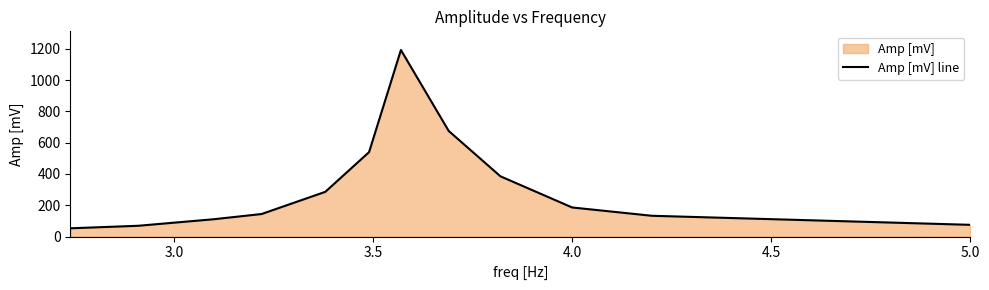

What is the difference between the maximum and minimum values?

1139.0